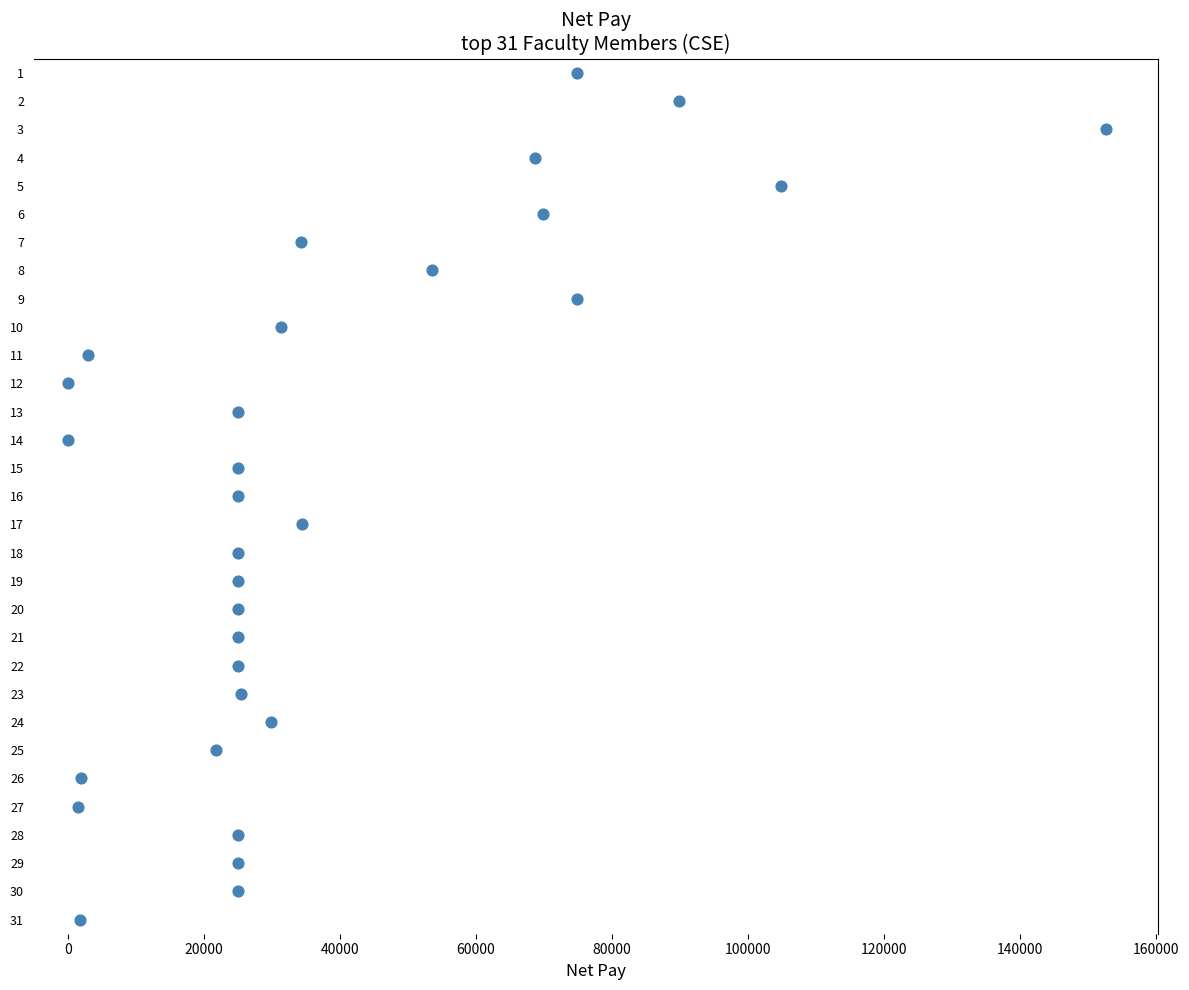

What is the range of Y values (max minus min)?

30